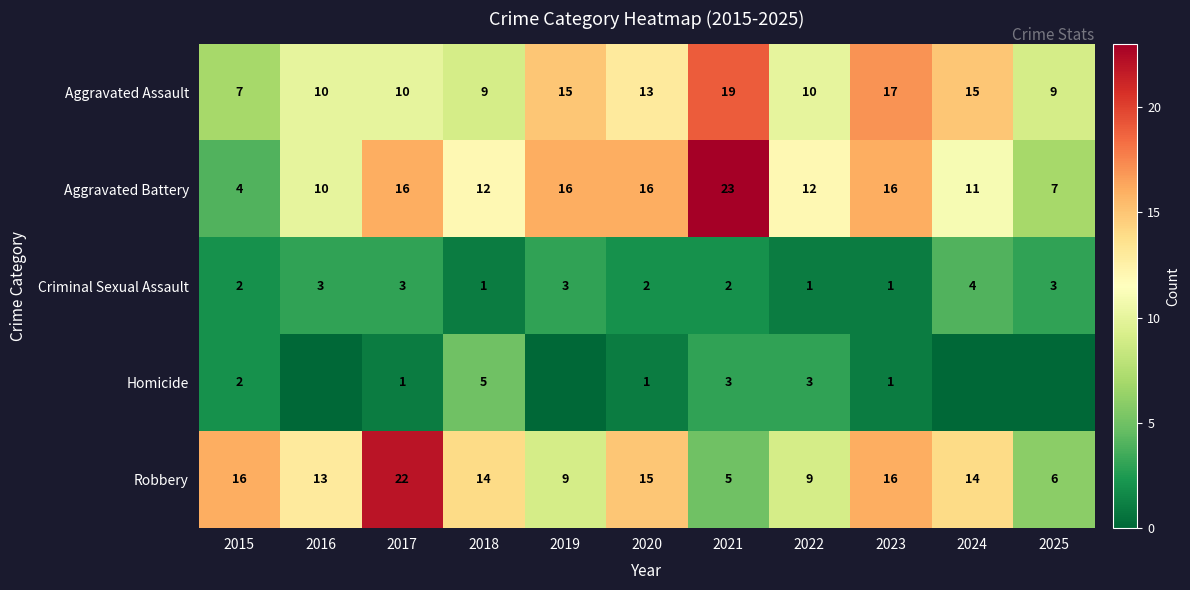

Which category has the lowest value across all series?

2016